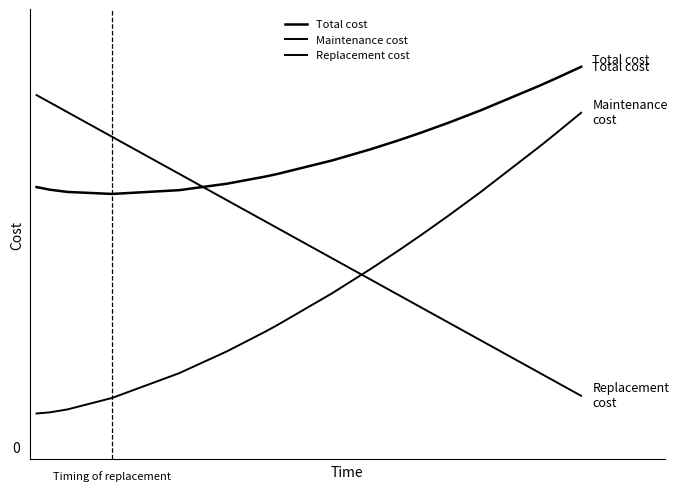

What is the difference between the second highest and minimum values in the Maintenance cost series?

789.7